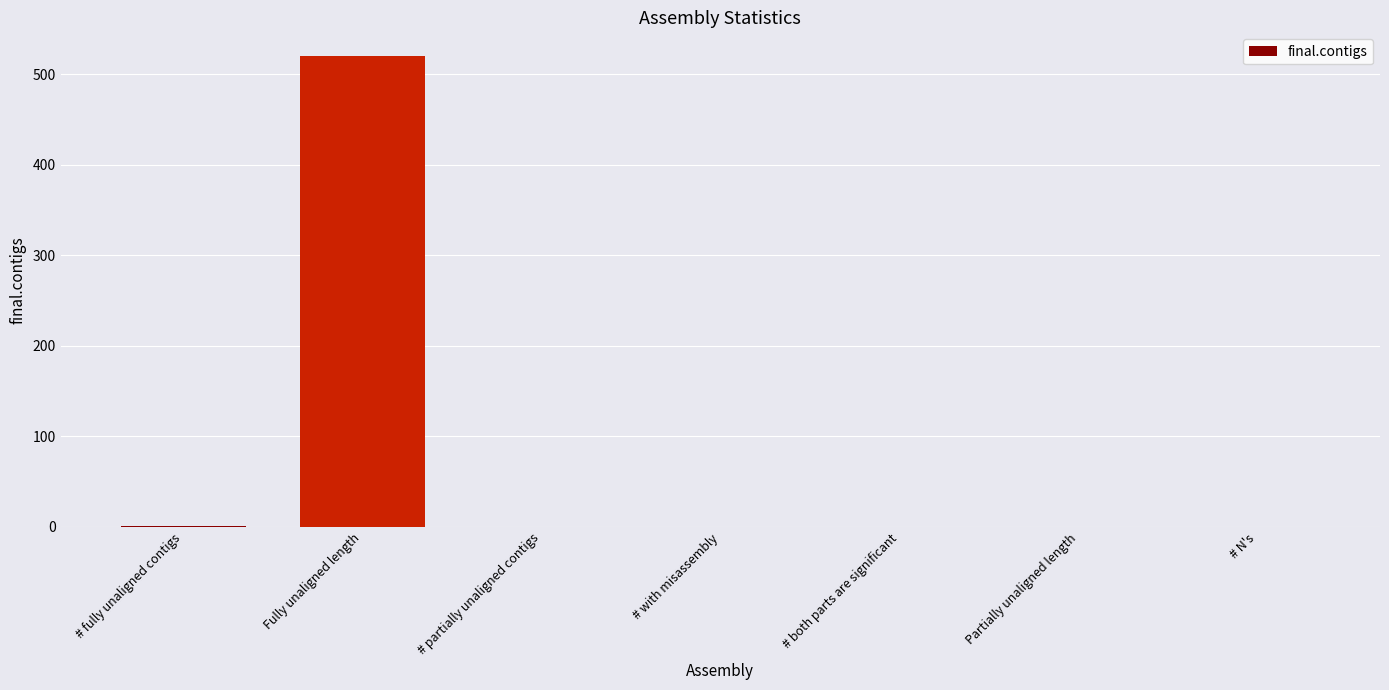

Which category has the highest value across all series?

Fully unaligned length